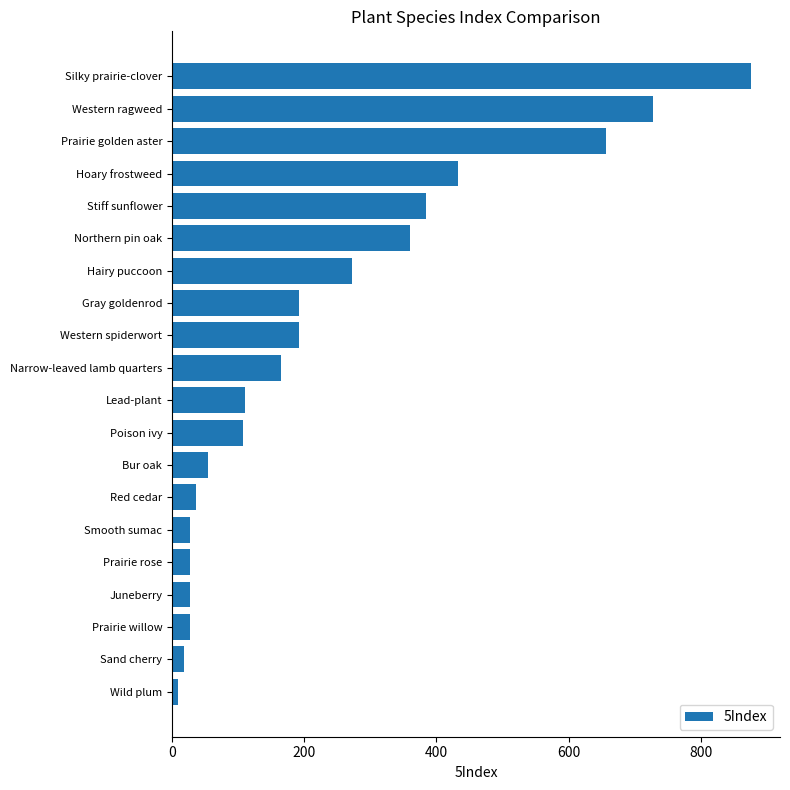

Which category has the highest value across all series?

Silky prairie-clover